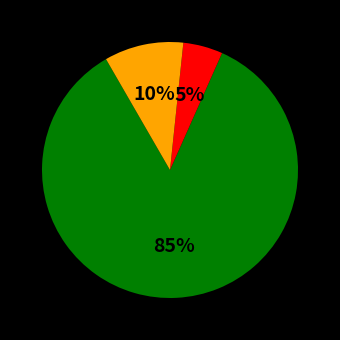

To the nearest percent, what is the difference between the largest and smallest slice percentages?

80%